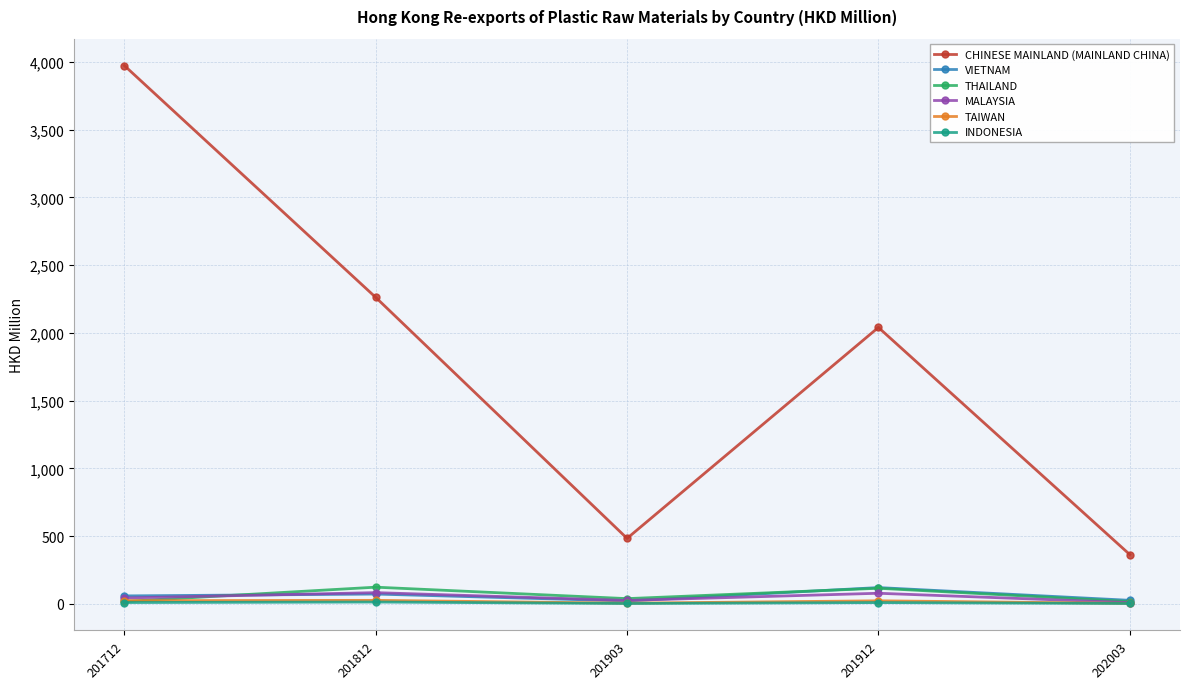

What is the difference between the maximum and minimum values in the TAIWAN series?

22.3